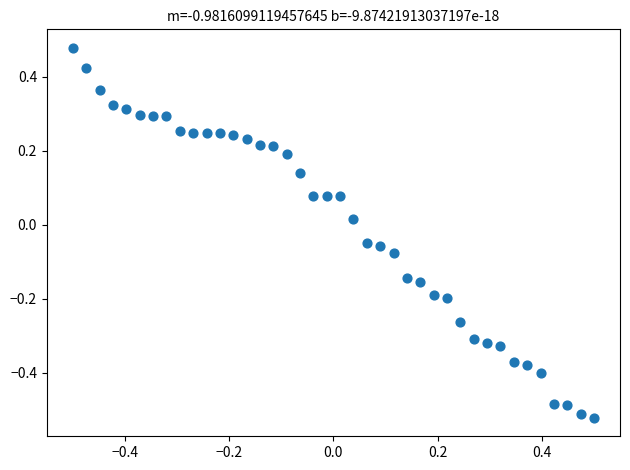

What is the range of Y values (max minus min)?

1.0